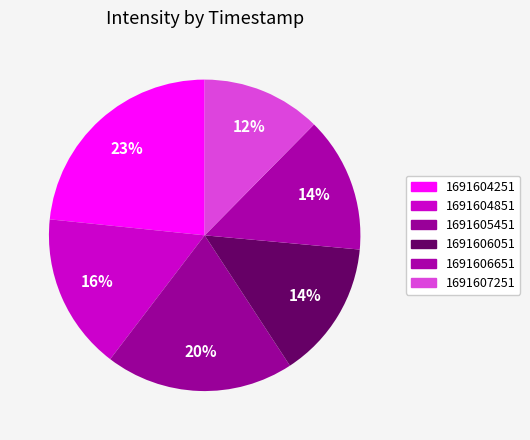

How many slices are in this pie chart?

6